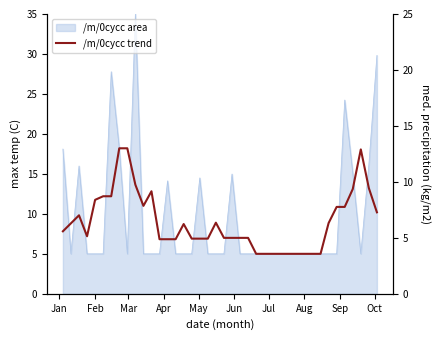

Reading left to right, what are all the values shown in this chart?

7.8	8.8	9.8	7.2	11.8	12.2	12.2	18.2	18.2	13.6	11.0	12.8	6.8	6.8	6.8	8.7	6.9	6.9	6.9	8.9	7.0	7.0	7.0	7.0	5.0	5.0	5.0	5.0	5.0	5.0	5.0	5.0	5.0	8.8	10.9	10.9	13.1	18.1	13.2	10.2